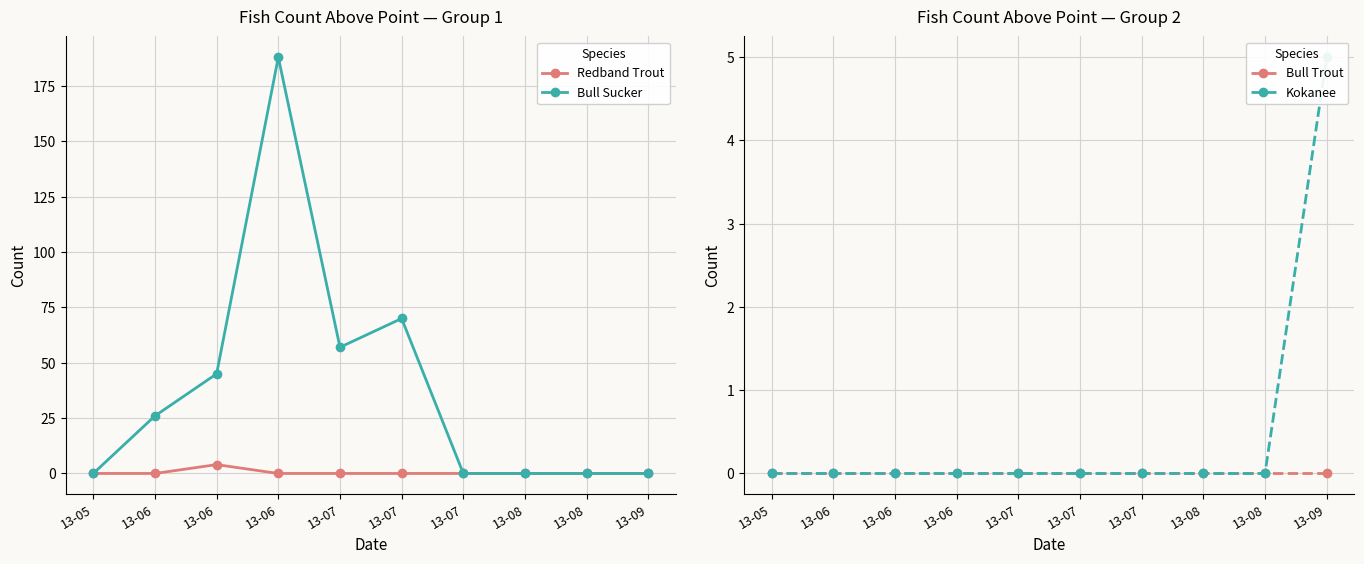

At which category does Bull Sucker reach its first local peak?

13-06